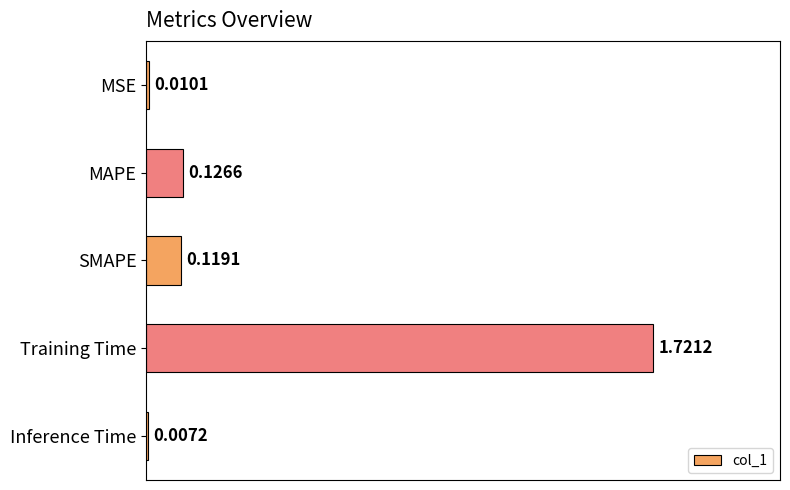

What is the average value?

0.4